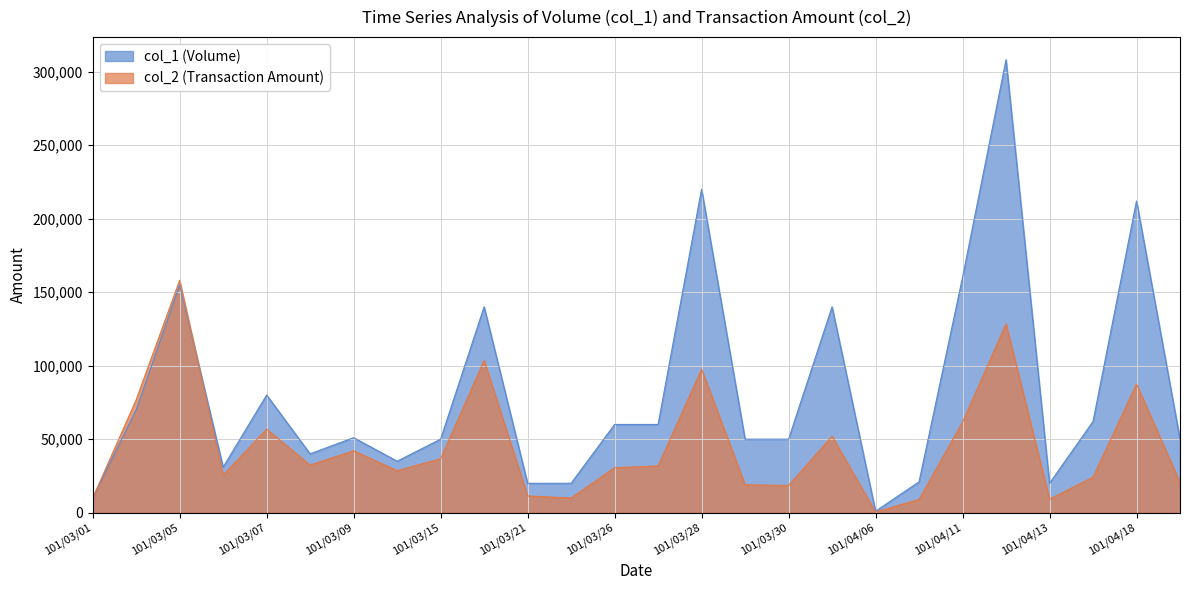

What is the lowest value of the col_1 series?

1000